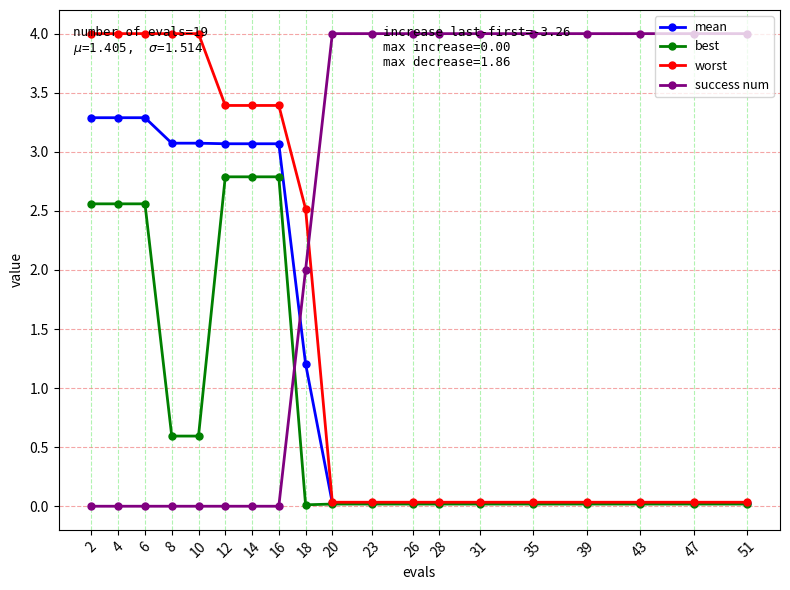

The worst series shows 0.7 at 18. True or false?

False